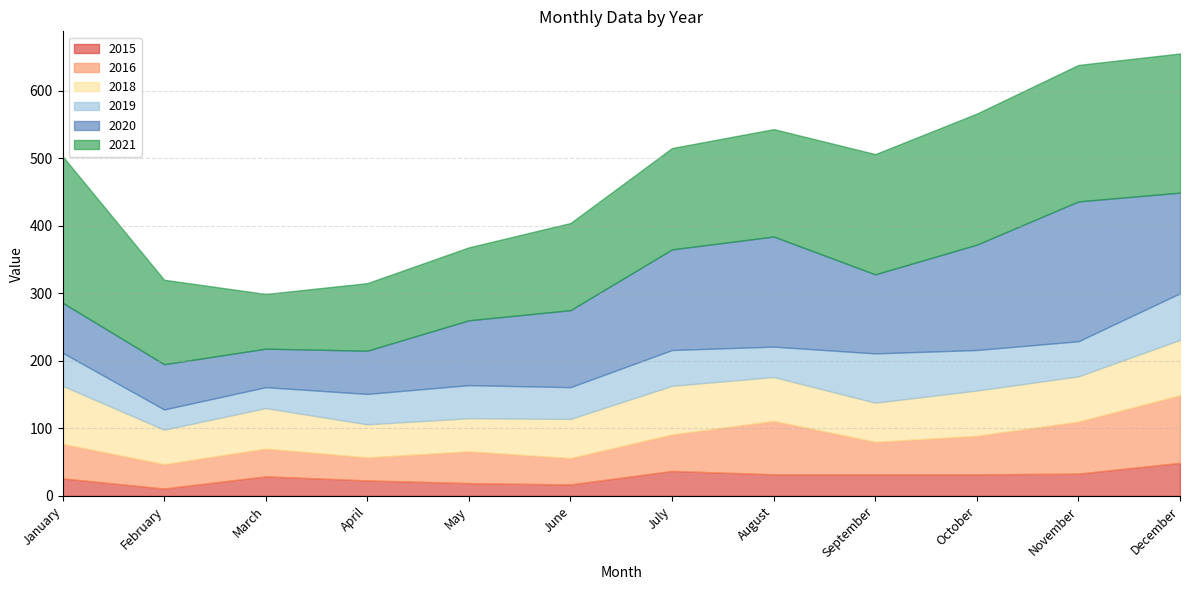

What is the difference between the second highest and minimum values in the 2020 series?

106